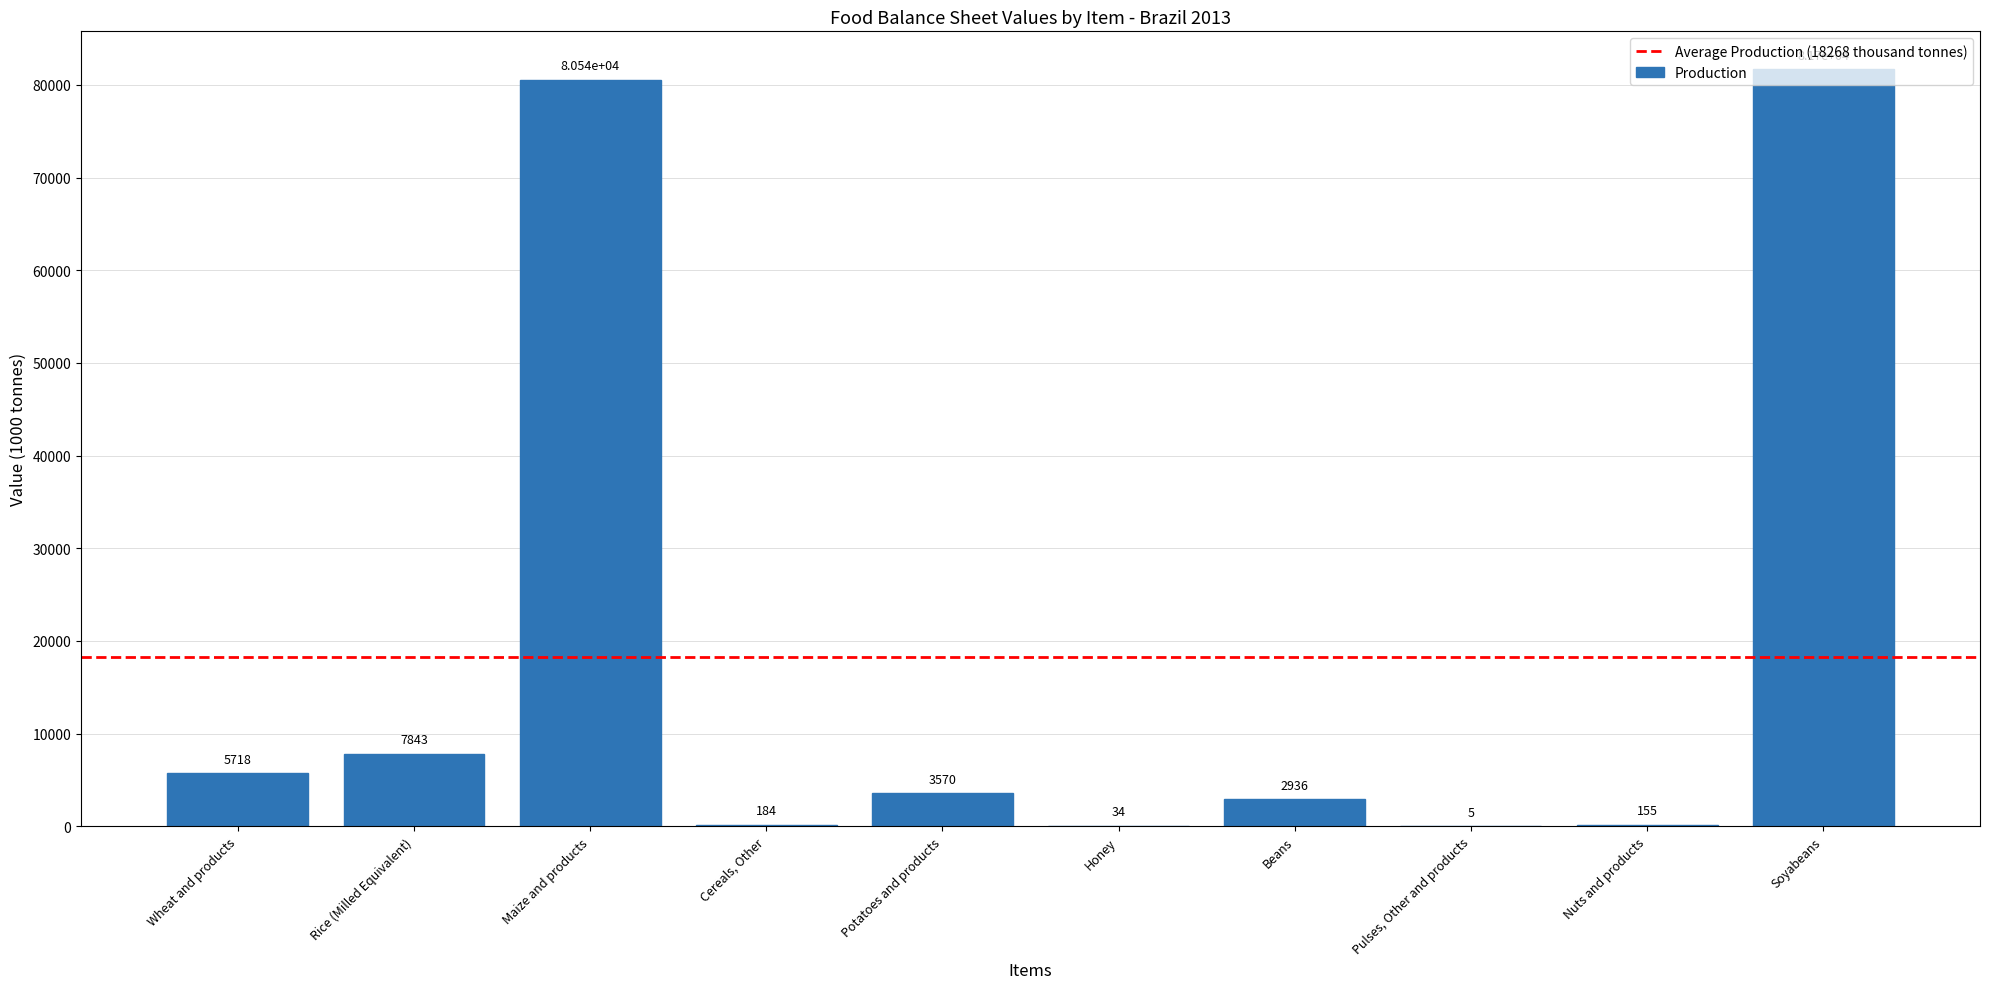

What is the sum of the values at Beans and Soyabeans?

84636